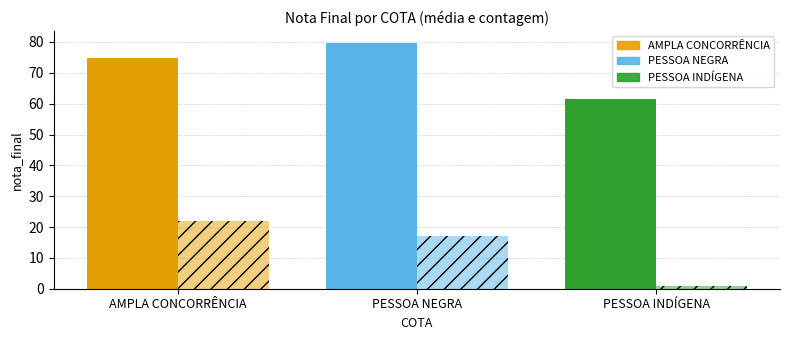

What value does the mean nota_final series have at PESSOA NEGRA?

79.6